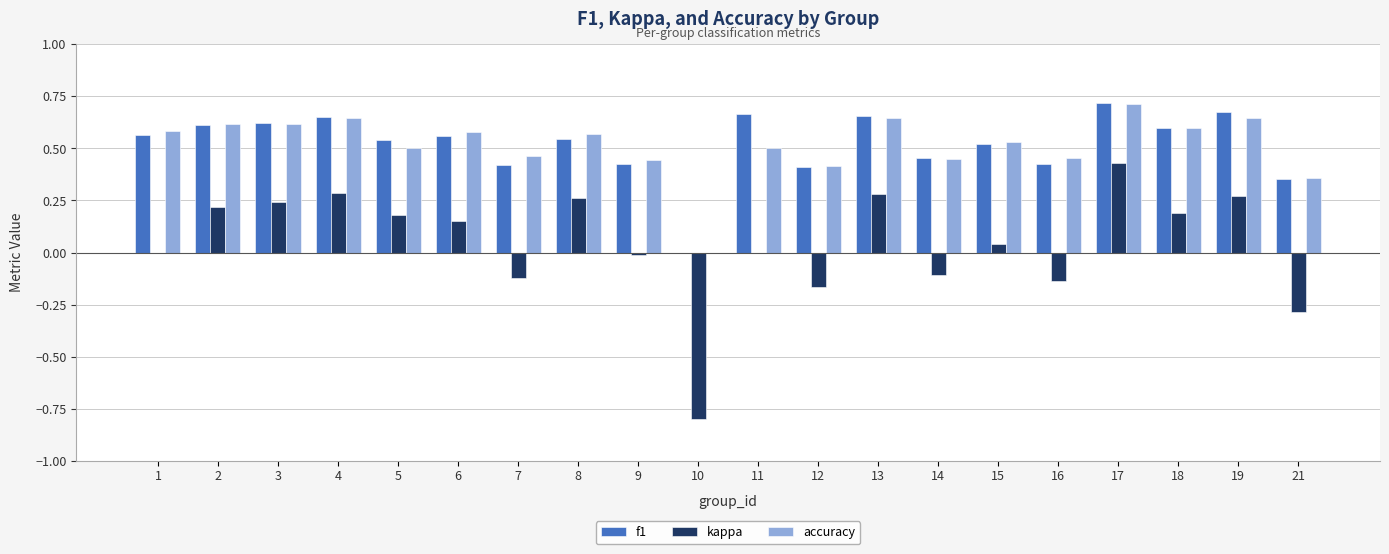

Which series changed the most between 9 and 12?

kappa